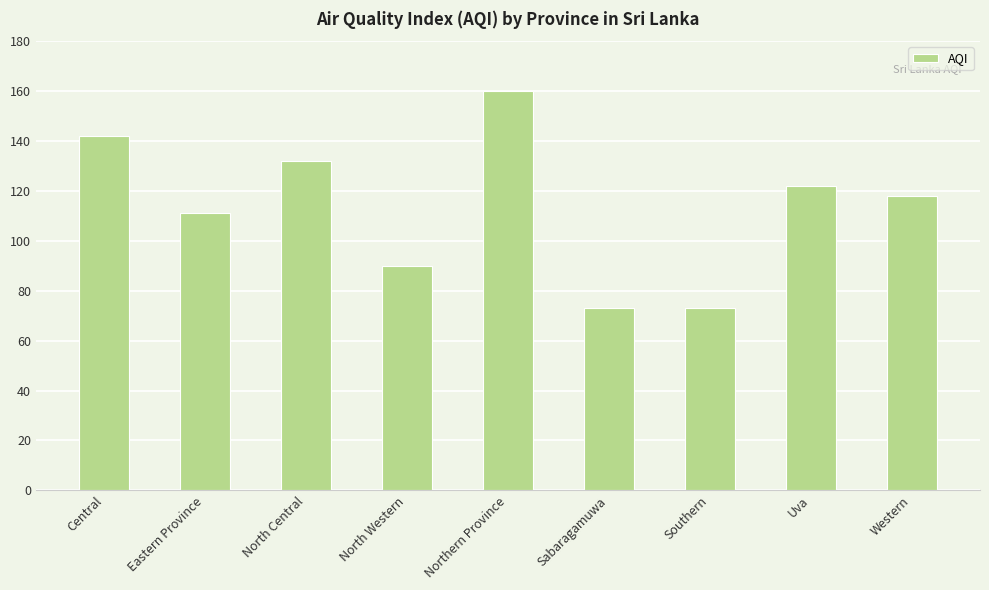

True or false: the data shows 282 at Northern Province.

False